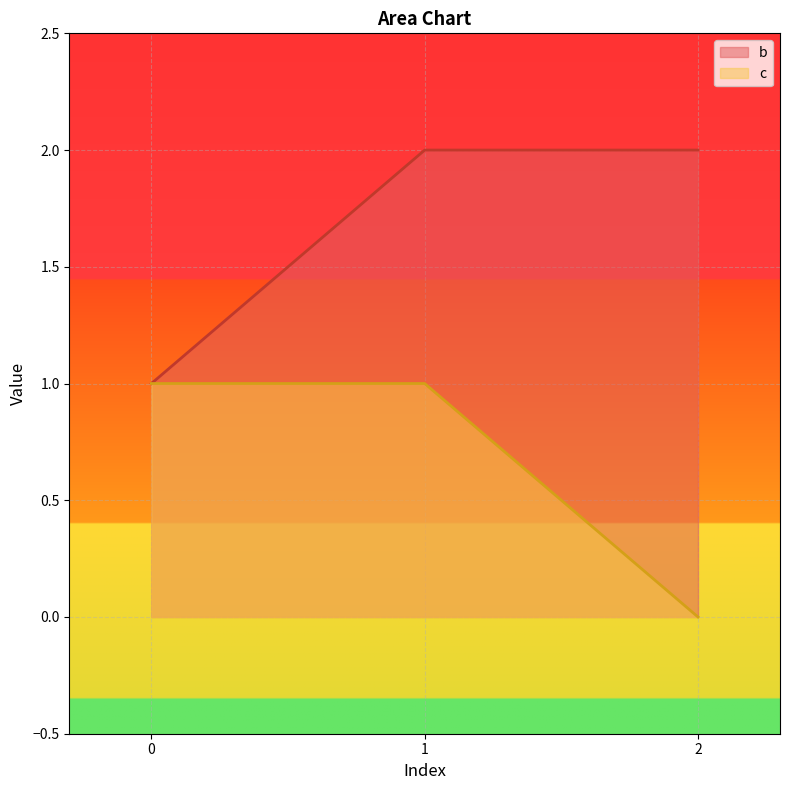

What are all the series names shown in the legend?

b, c